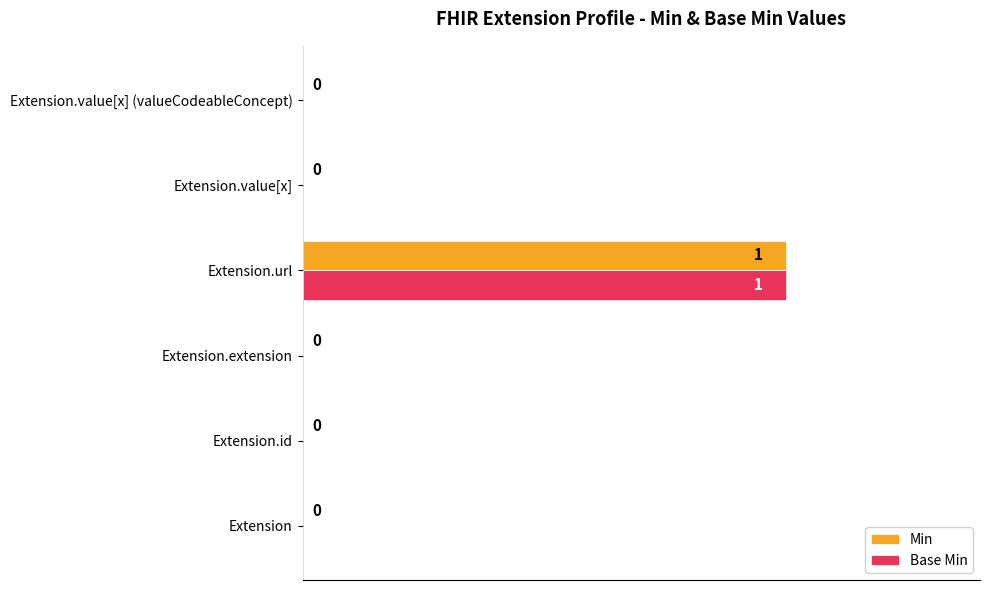

At which category is the sum across all series the highest?

Extension.url